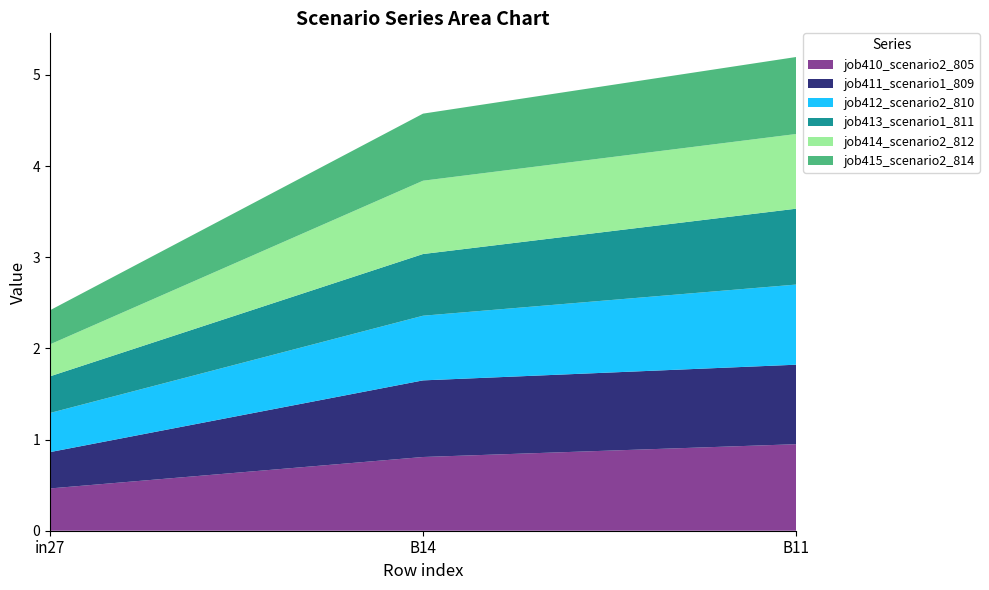

Reading right to left, extract all data points from this chart.

job410_scenario2_805: 0.9	0.8	0.5
job411_scenario1_809: 0.9	0.8	0.4
job412_scenario2_810: 0.9	0.7	0.4
job413_scenario1_811: 0.8	0.7	0.4
job414_scenario2_812: 0.8	0.8	0.4
job415_scenario2_814: 0.8	0.7	0.4